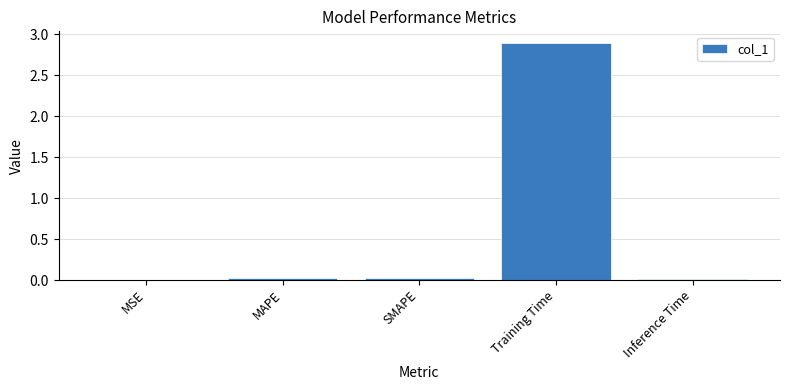

The chart shows a value of 2.9 at Training Time. True or false?

True